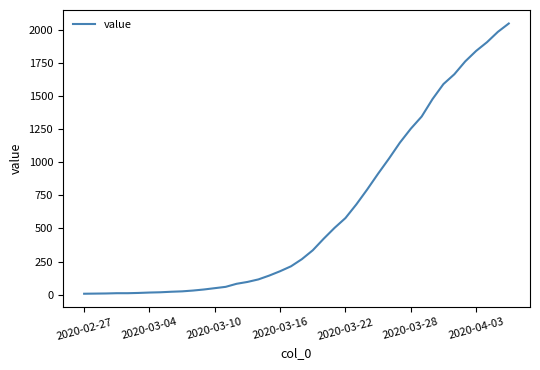

What is the difference between the maximum and minimum values?

2039